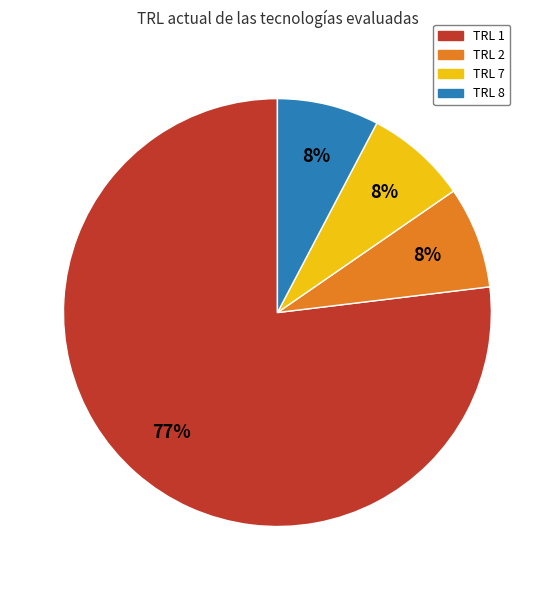

Approximately how many times larger is the value at TRL 7 compared to TRL 8?

1.0